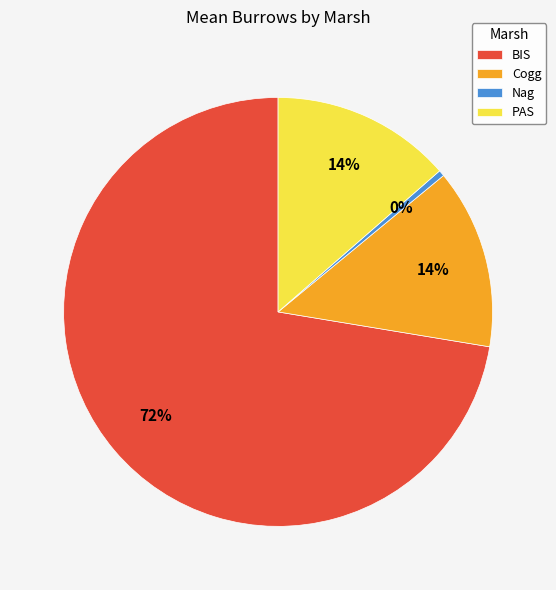

How many segments does this pie chart have?

4